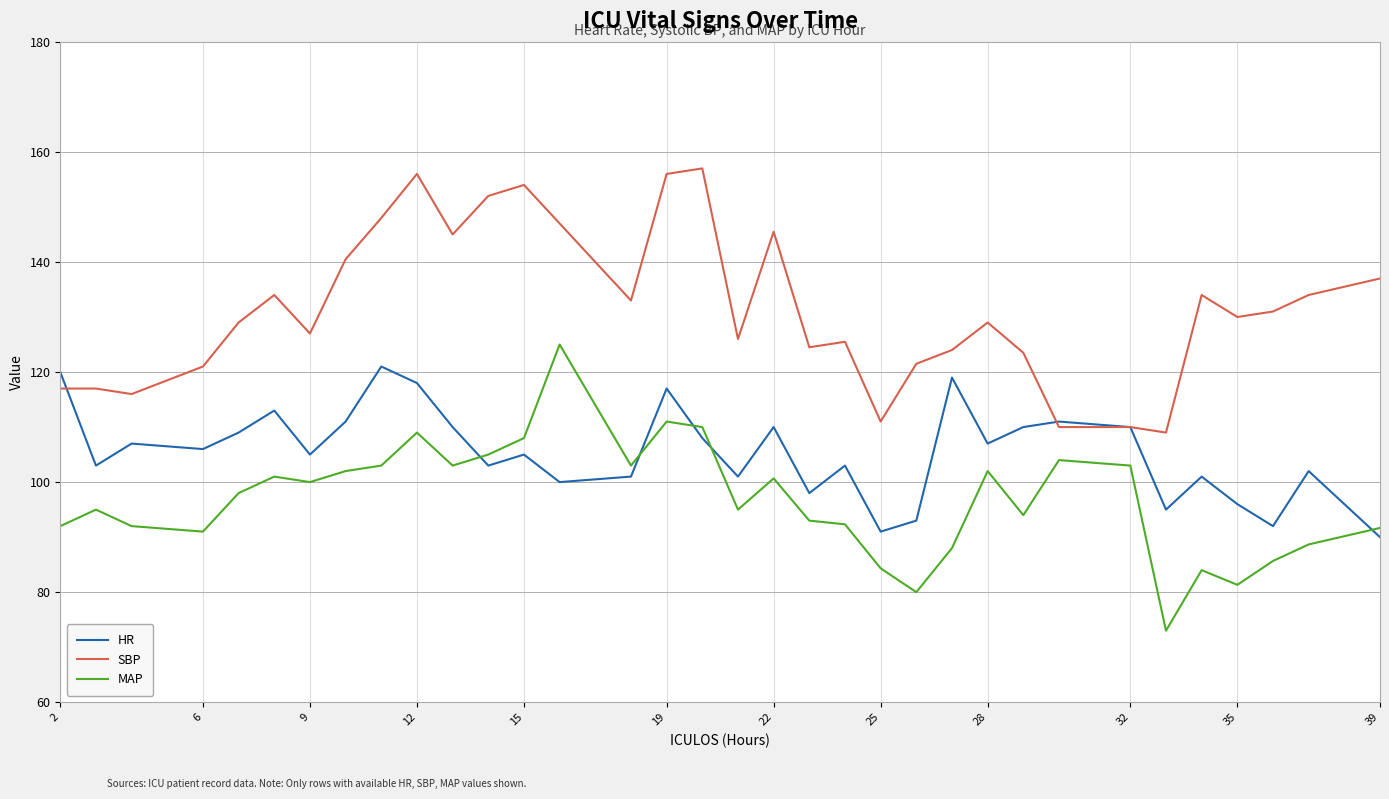

True or false: MAP and HR intersect in this chart.

True